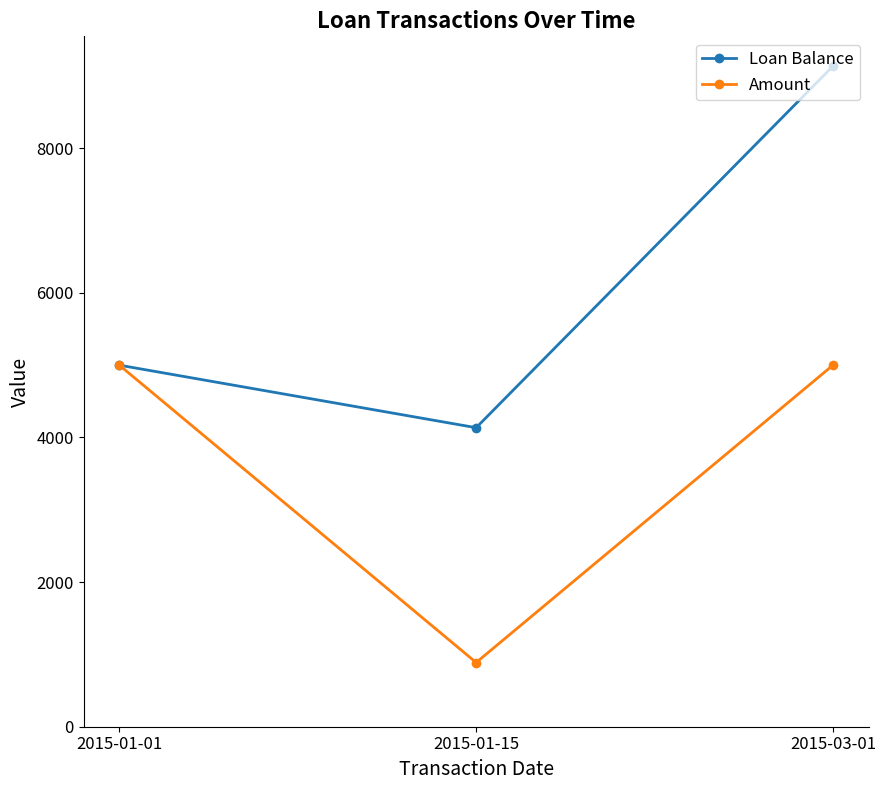

What value does the Loan Balance series have at 2015-01-15?

4135.3